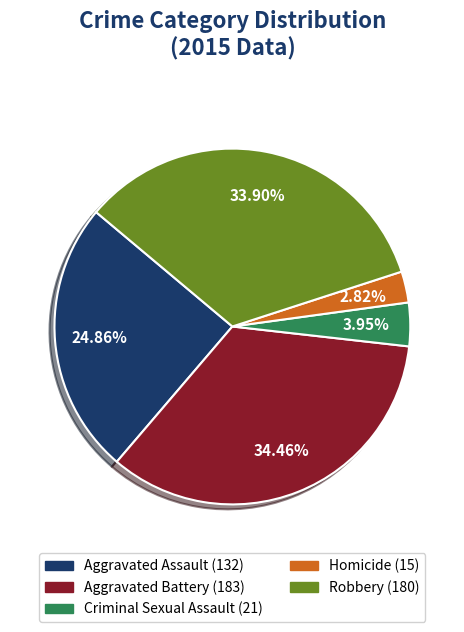

Count the number of slices in the pie.

5